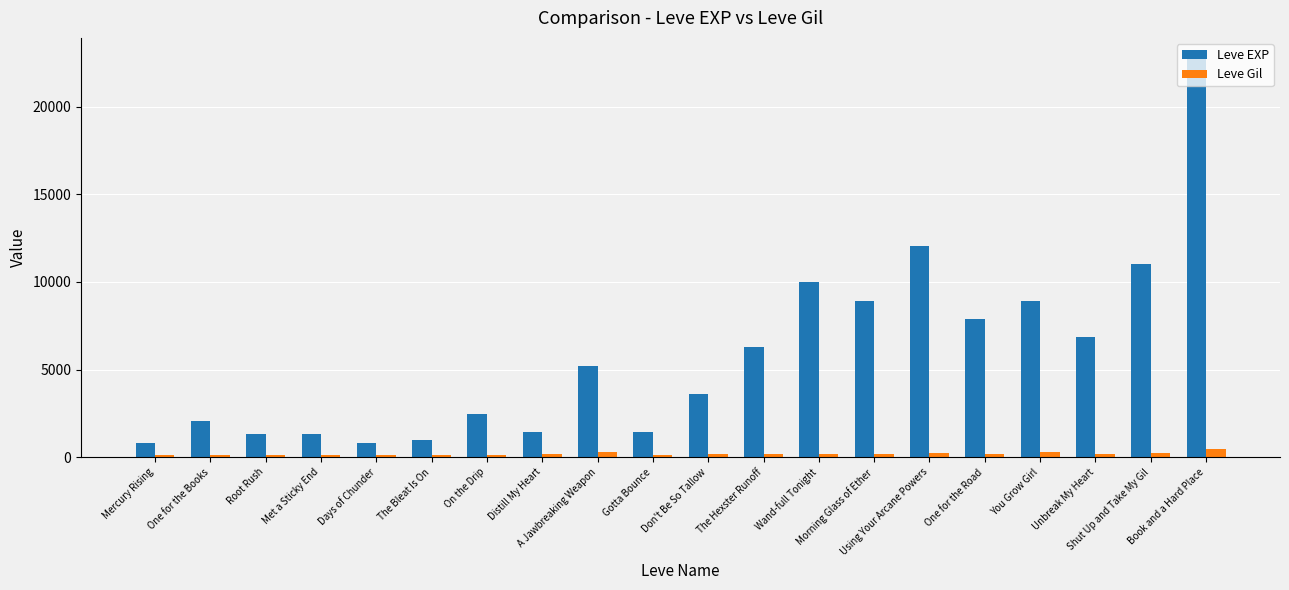

Rank the series by their maximum value, from lowest to highest.

Leve Gil, Leve EXP